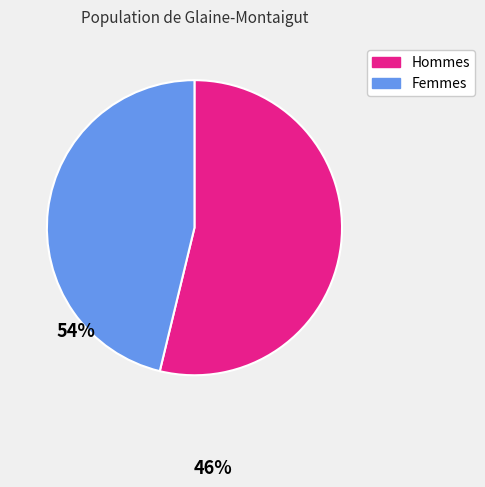

How many slices are in this pie chart?

2